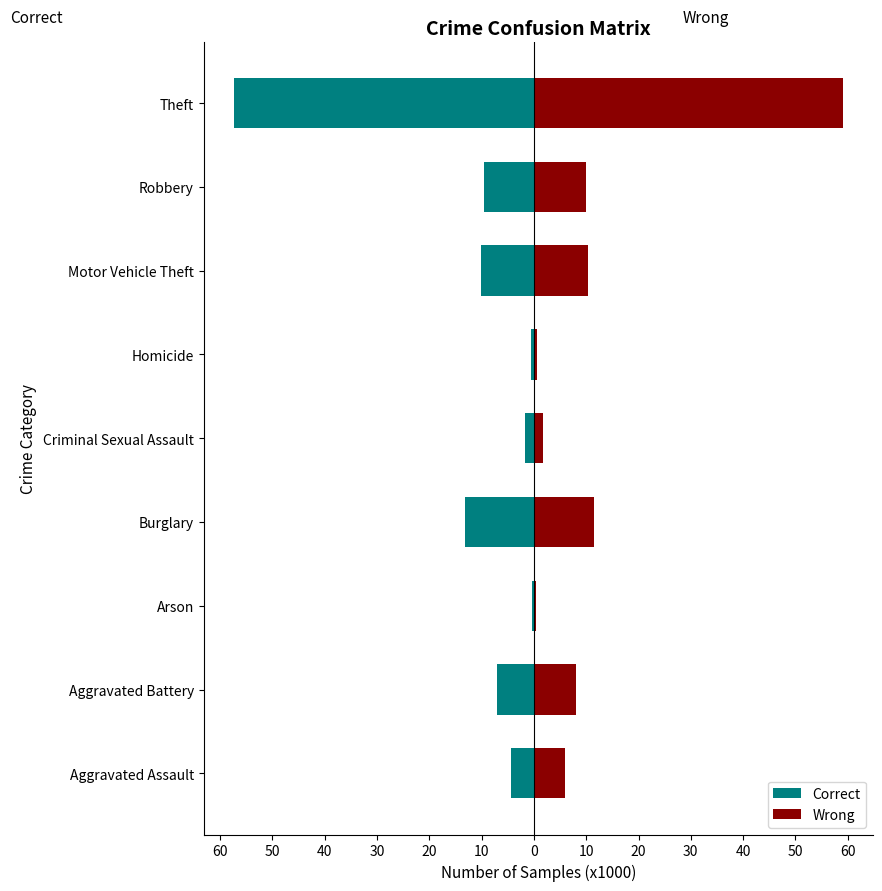

How many bars are there in each group?

2